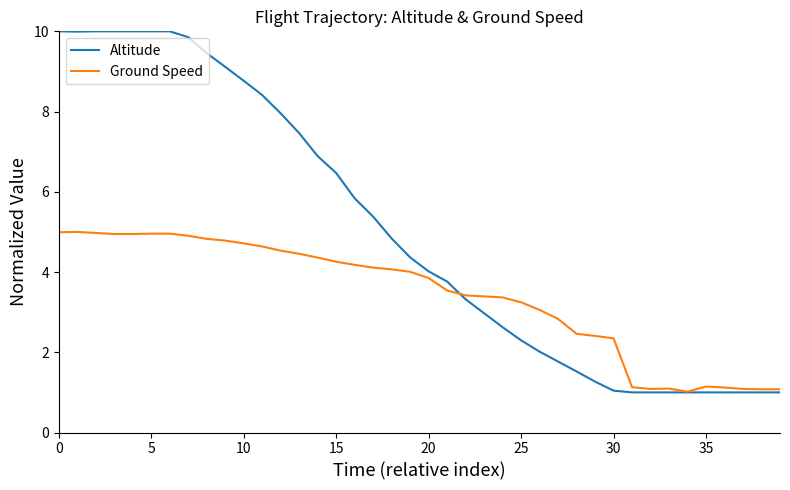

Rank the series by their maximum value, from highest to lowest.

Altitude, Ground Speed